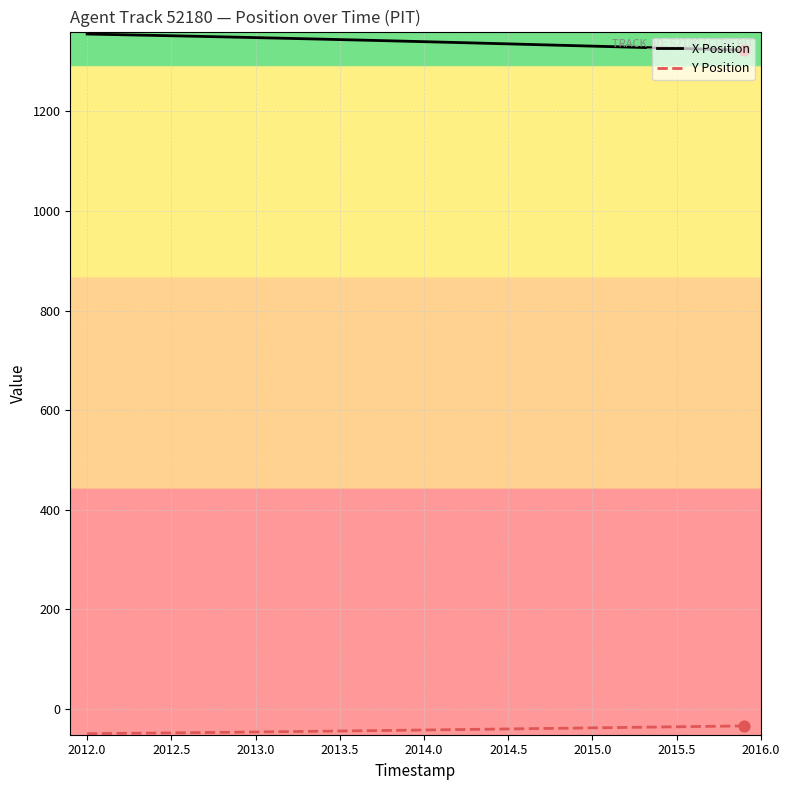

Which series has the largest total across all categories?

X Position